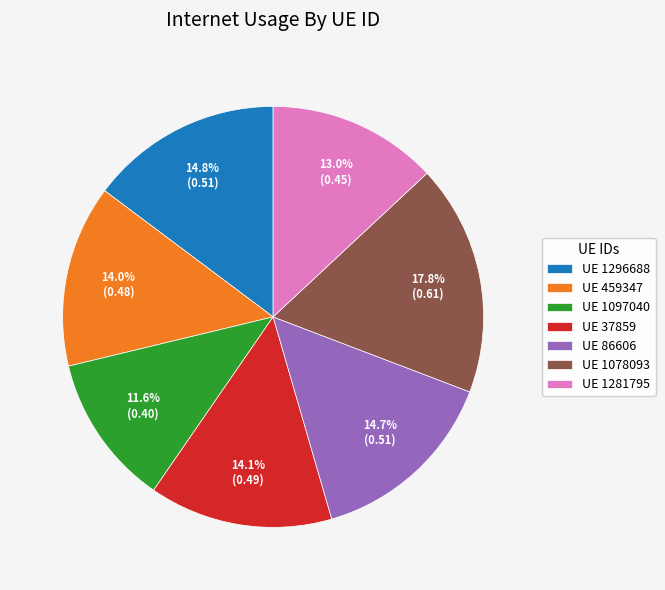

Is there any slice that represents more than half of the pie?

No